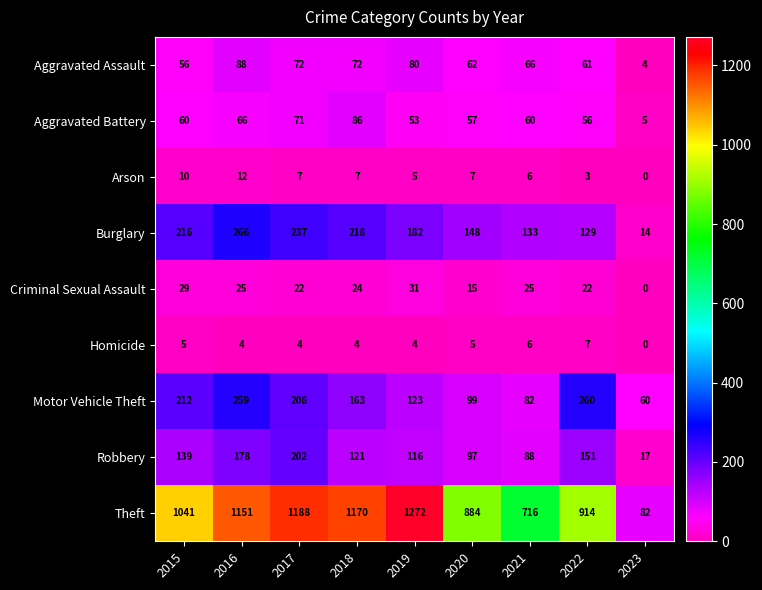

Read the Burglary value at 2023, to the nearest 5.

15